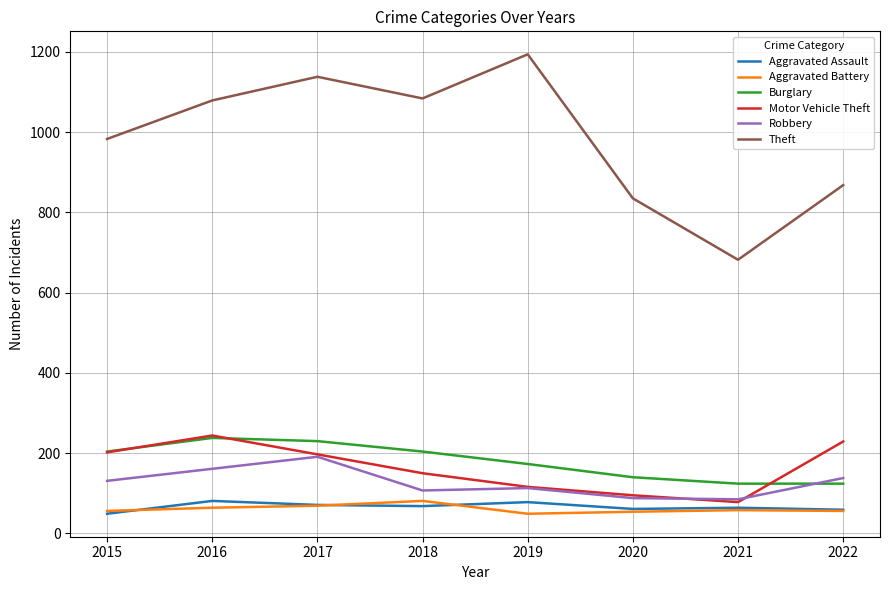

True or false: Motor Vehicle Theft has a value of 69 at 2022.

False